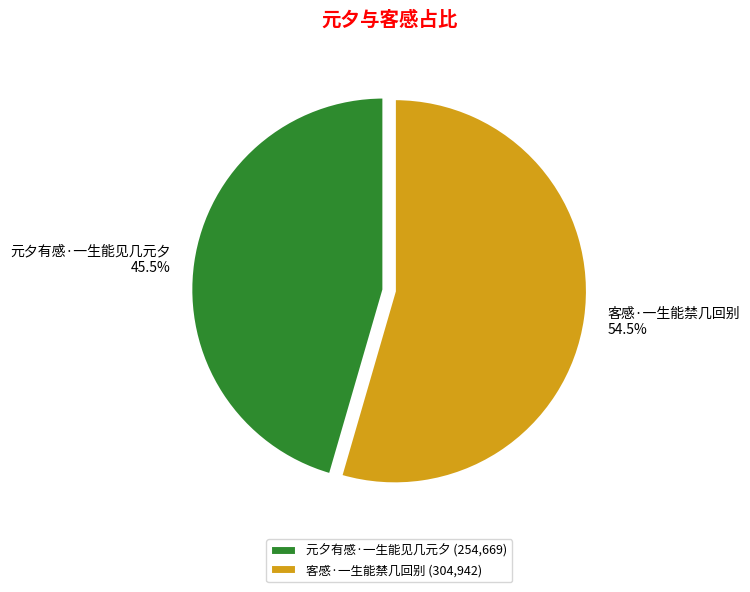

How many segments does this pie chart have?

2